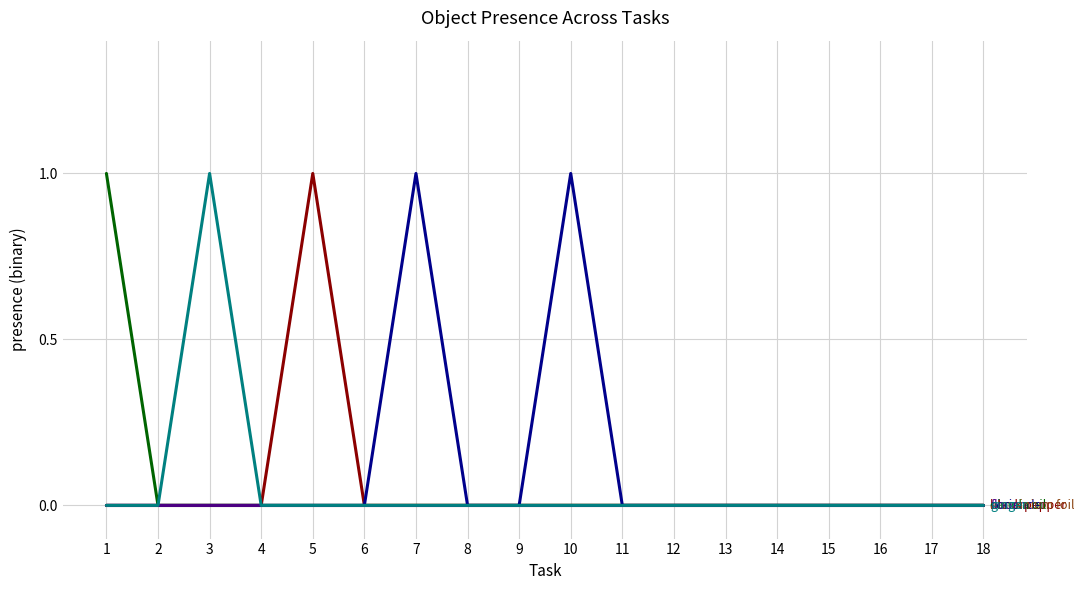

Is this an area chart (filled region under the line)?

No